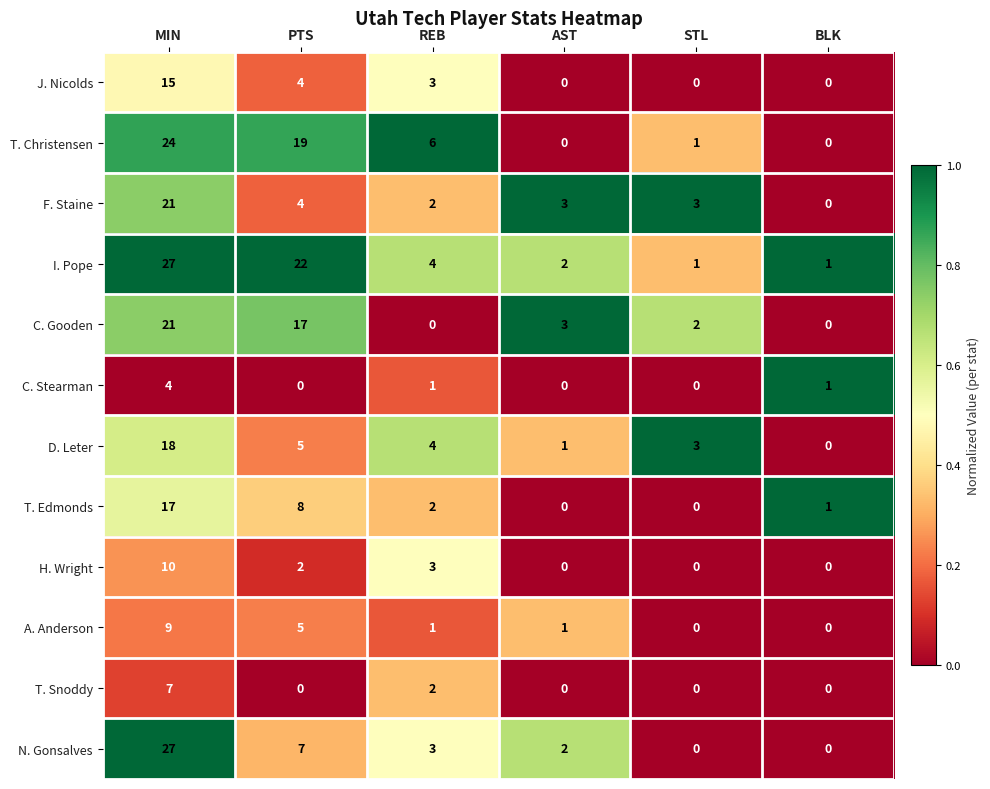

What is the sum of all C. Gooden values?

43